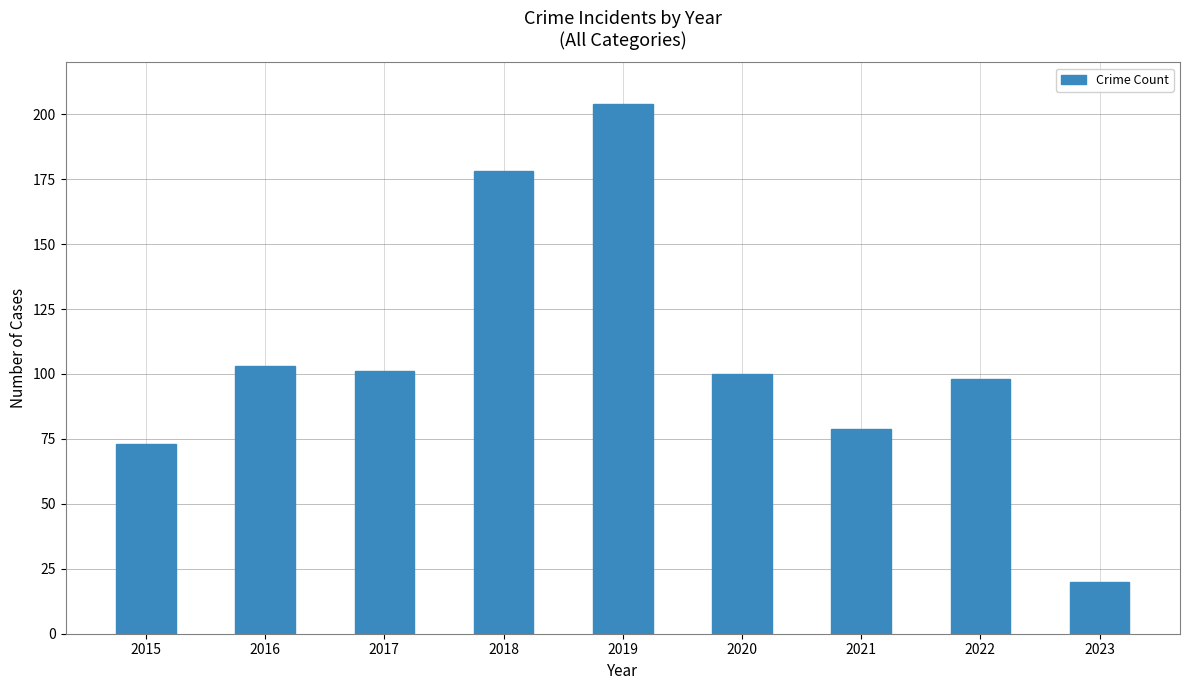

How many values are below 100?

4